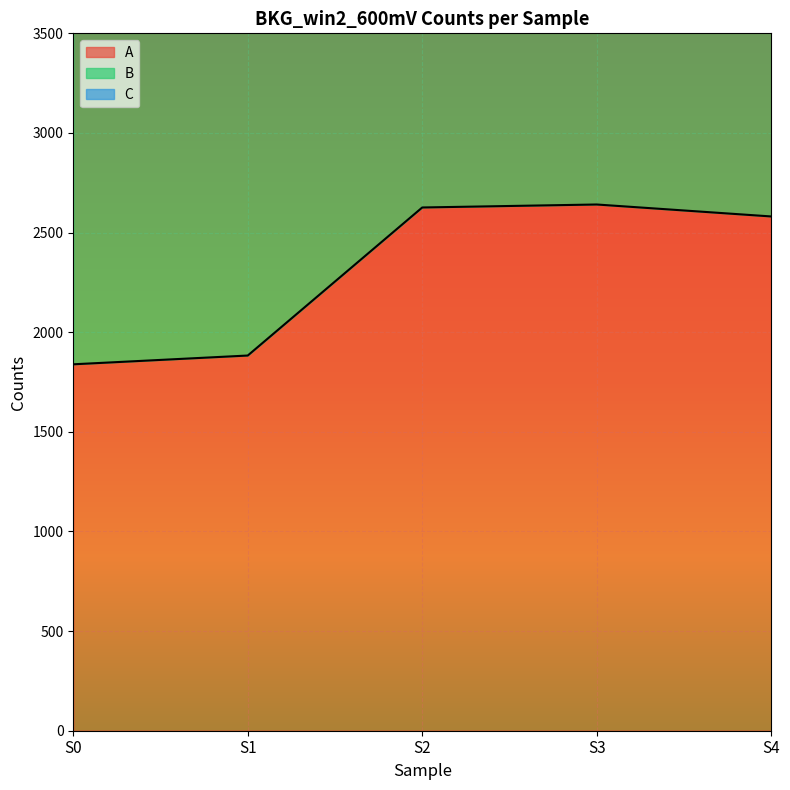

True or false: B and C intersect in this chart.

False